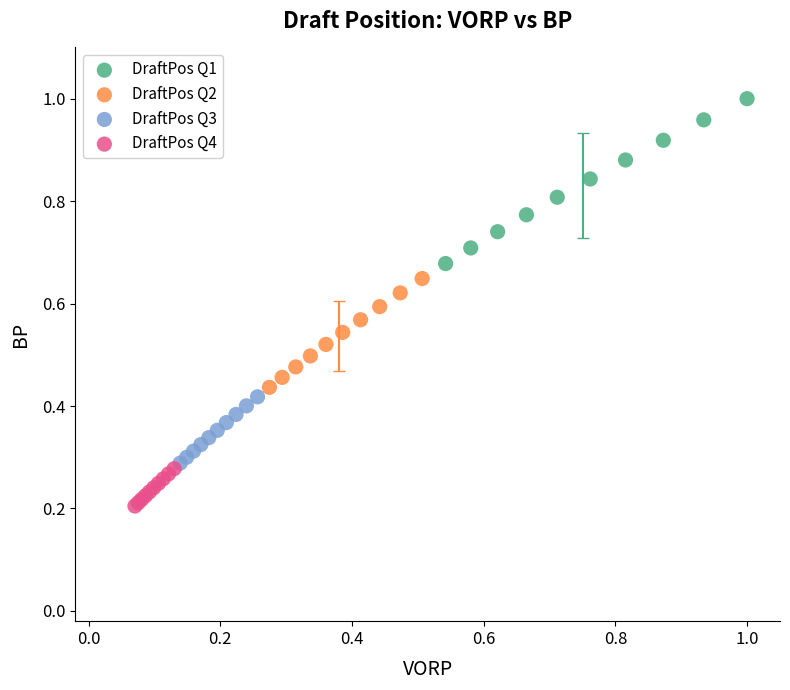

Which series contains the lowest Y value?

DraftPos Q4